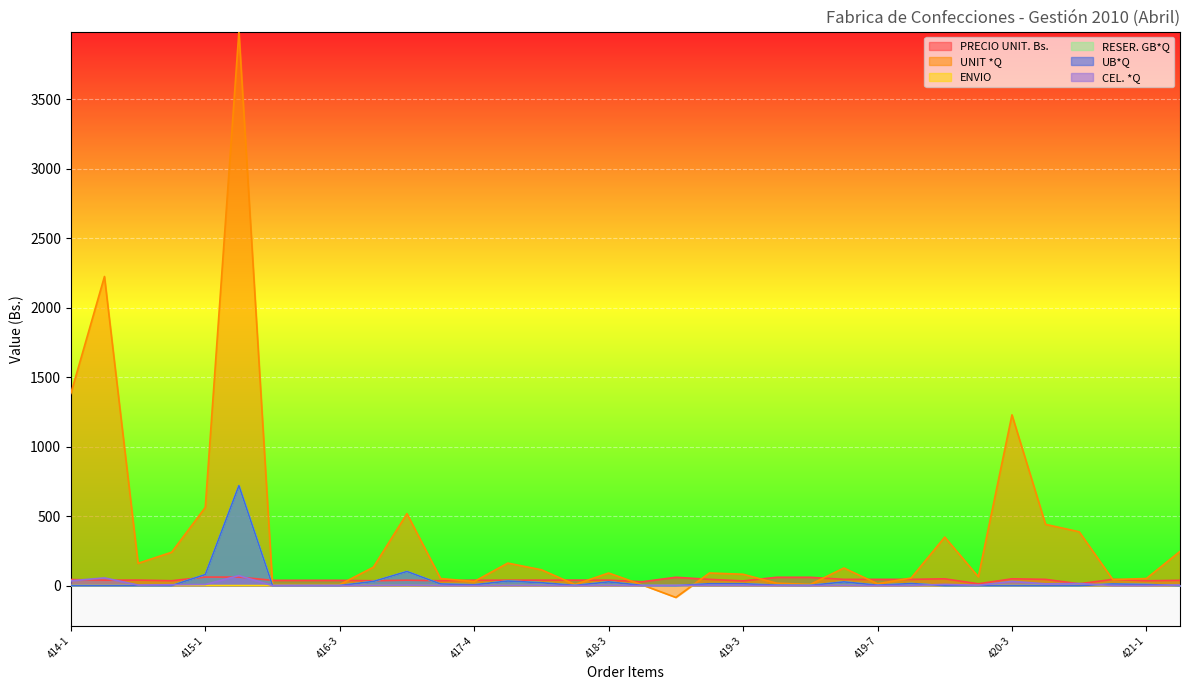

The value of CEL. *Q at 419-3 is 1.8. True or false?

True